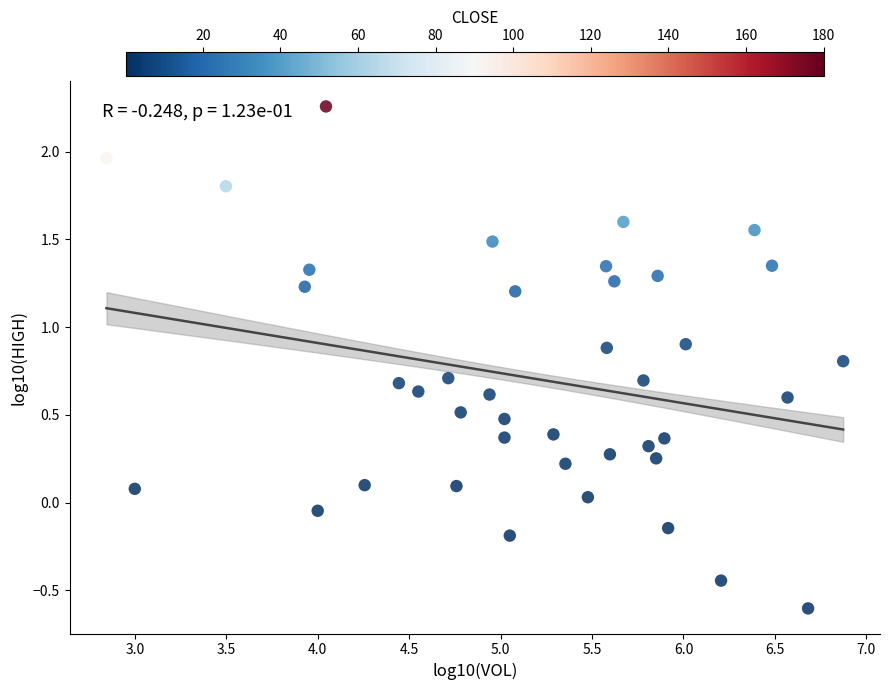

What is the range of Y values (max minus min)?

2.9